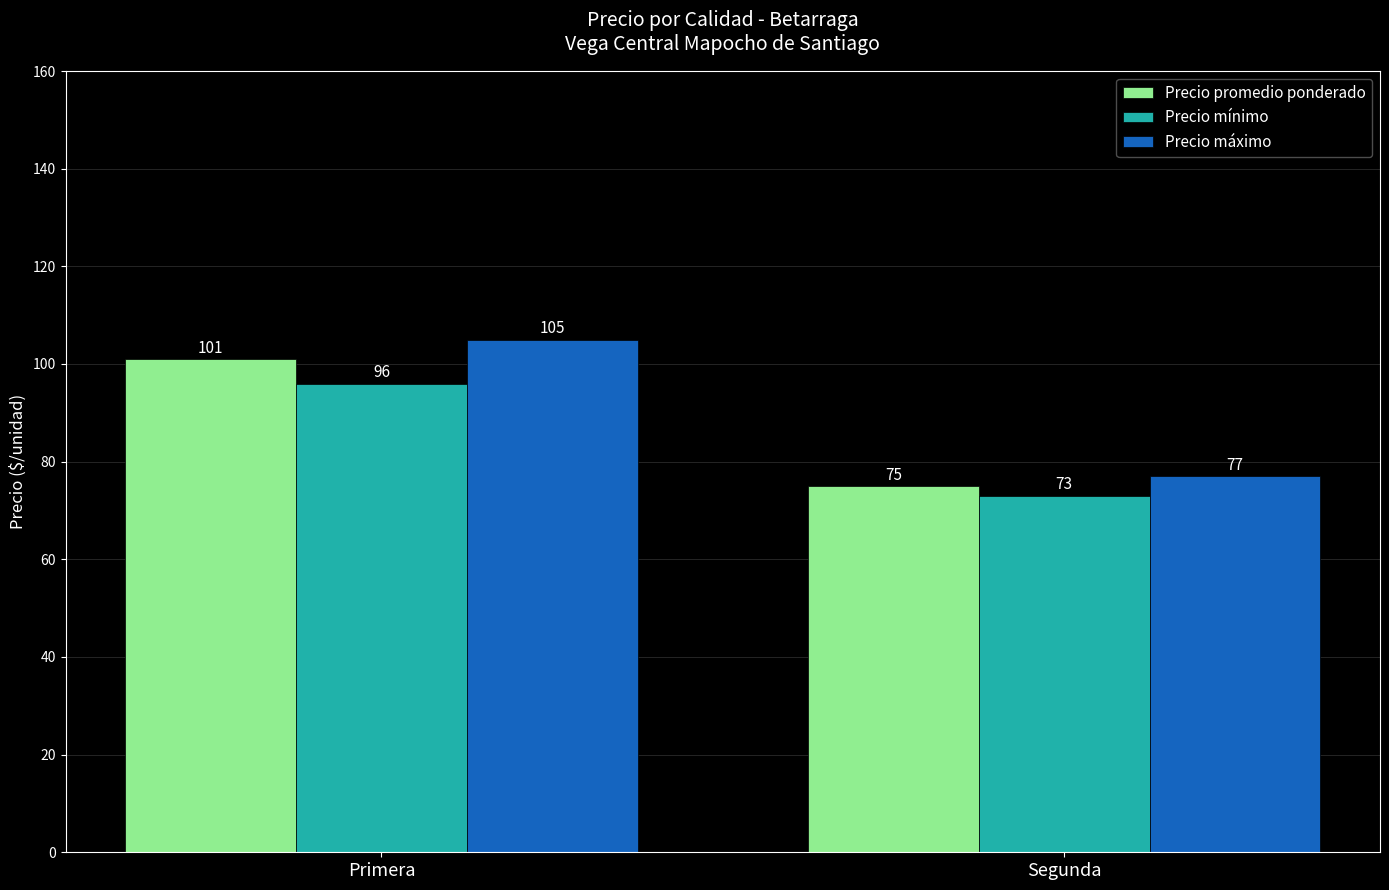

What is the label of the 2nd bar from the right?

Primera